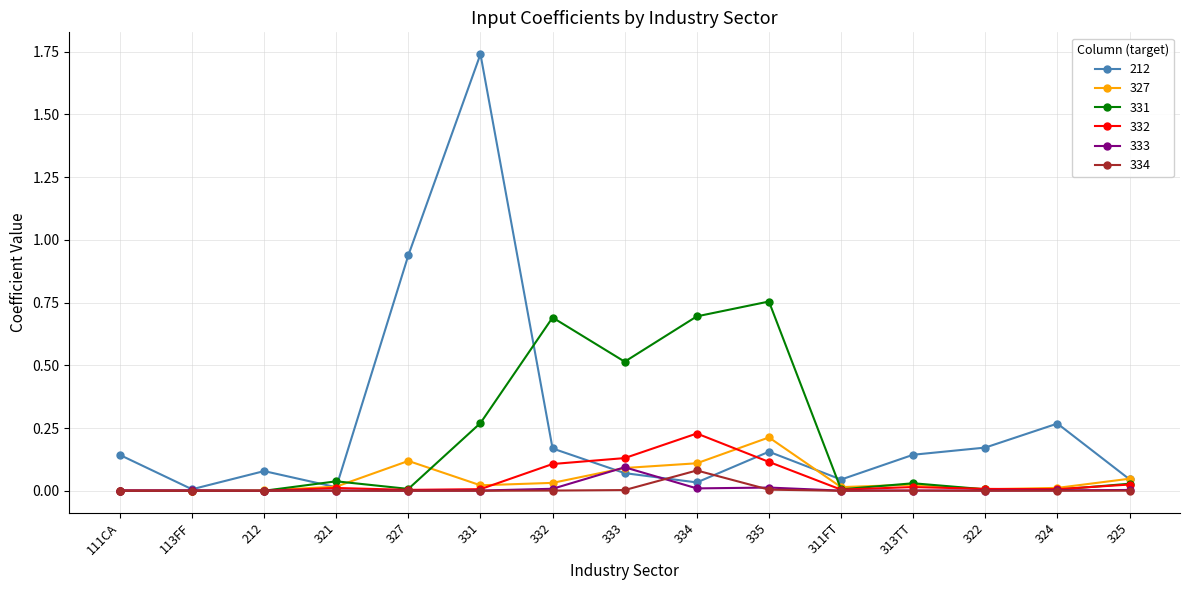

What is the label of the 7th point from the right?

334